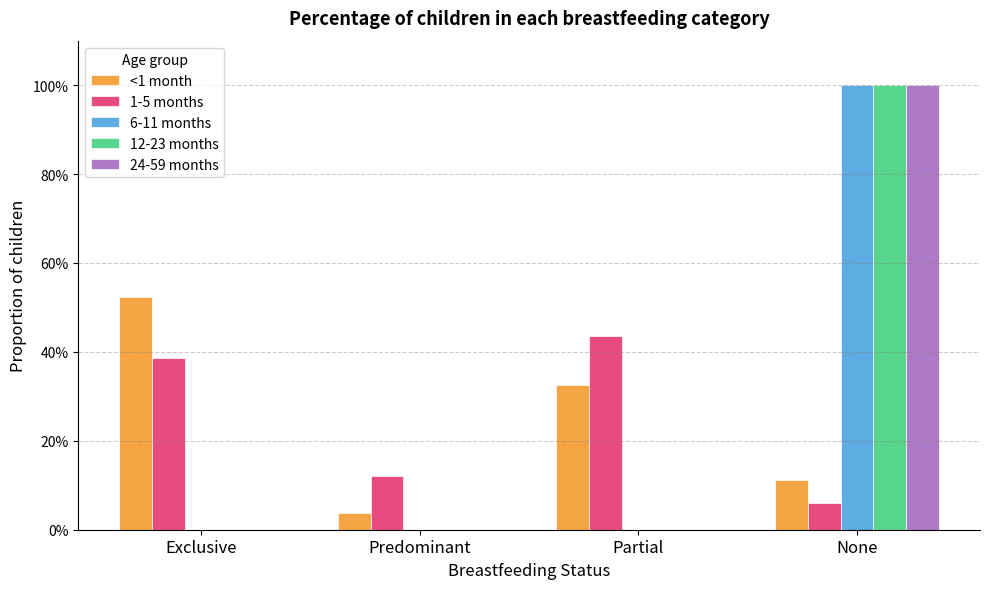

Reading left to right, extract all data points from this chart.

<1 month: 0.5	0.0	0.3	0.1
1-5 months: 0.4	0.1	0.4	0.1
6-11 months: 0.0	0.0	0.0	1.0
12-23 months: 0.0	0.0	0.0	1.0
24-59 months: 0.0	0.0	0.0	1.0